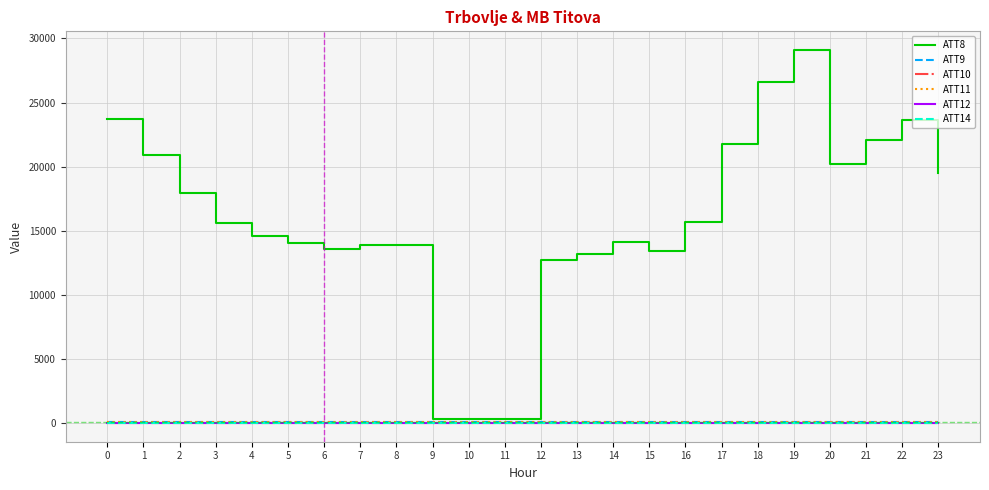

Is this an area chart (filled region under the line)?

No